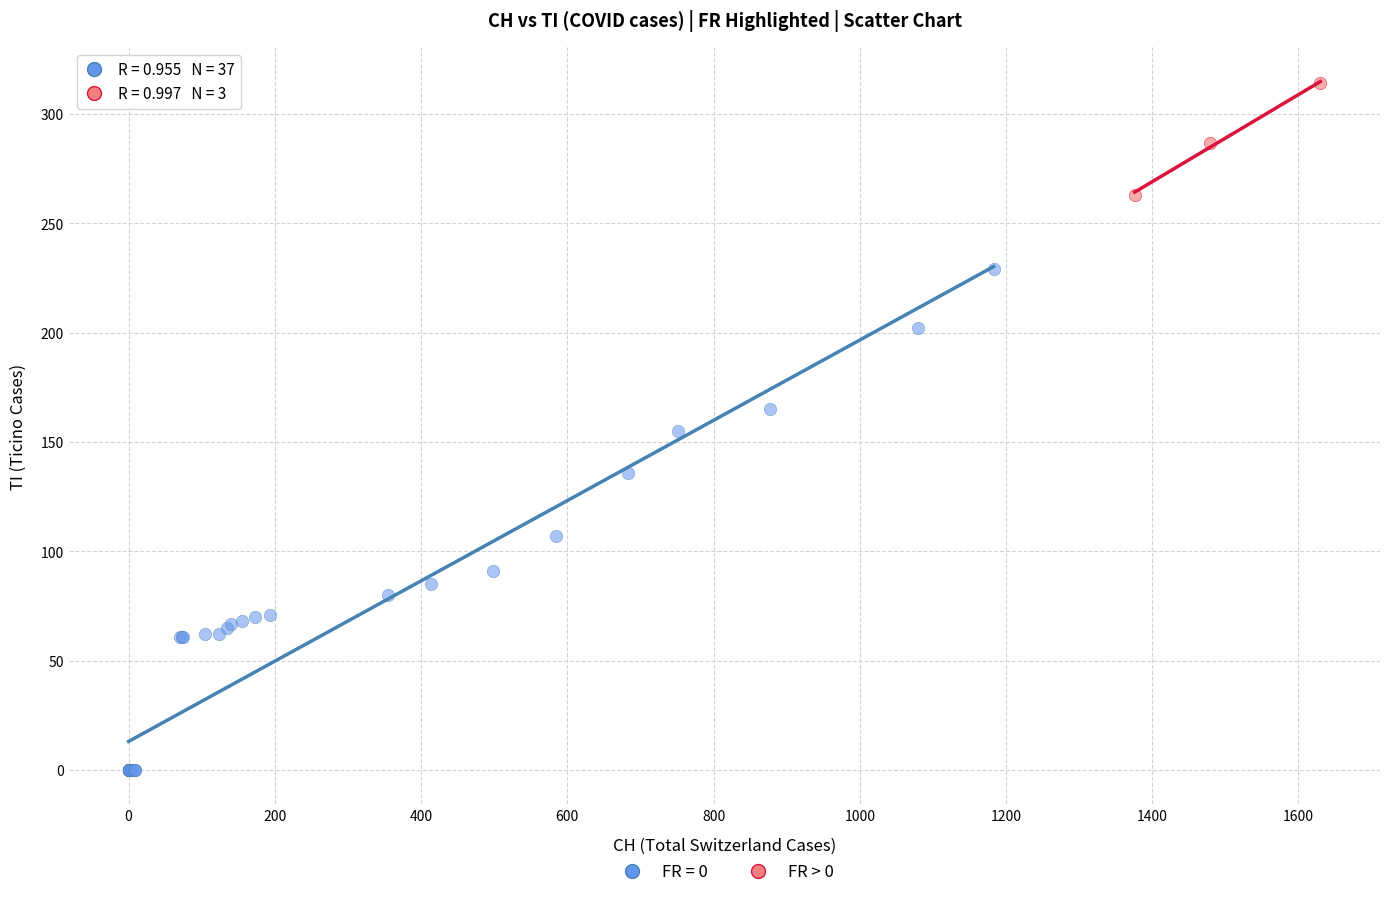

Which series contains the lowest Y value?

FR = 0